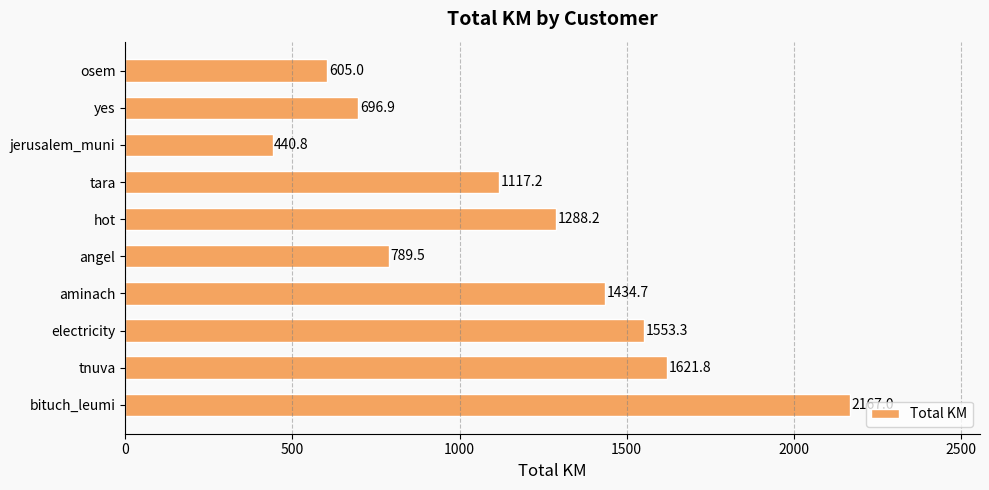

Reading top to bottom, transcribe all the data shown in this chart.

605.0	696.9	440.8	1117.2	1288.2	789.5	1434.7	1553.3	1621.8	2167.0